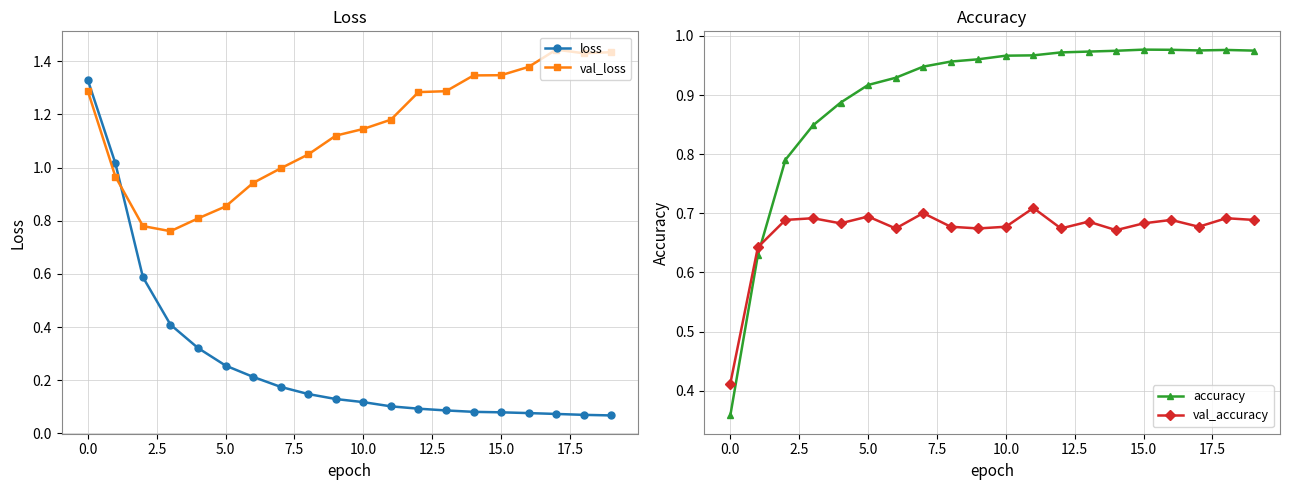

True or false: loss has a value of 0.4 at 0.0.

False